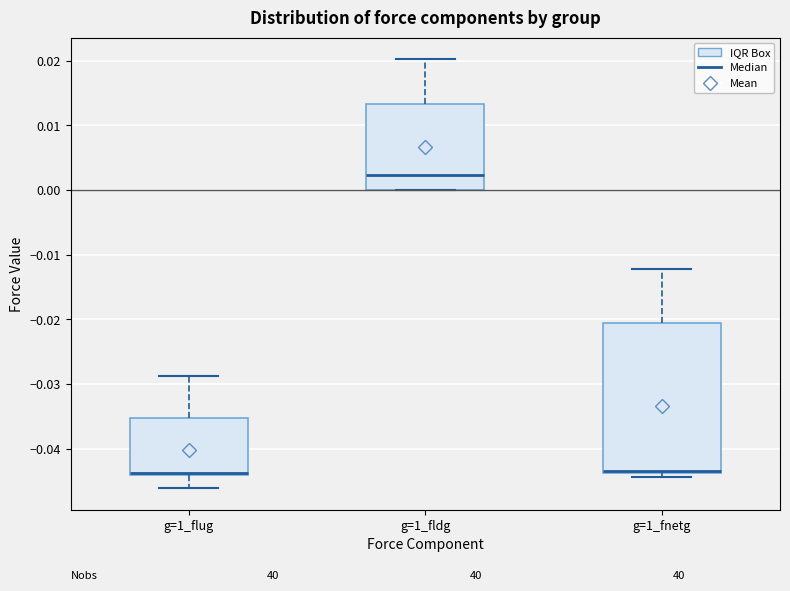

Which box has the highest median line?

g=1_fldg